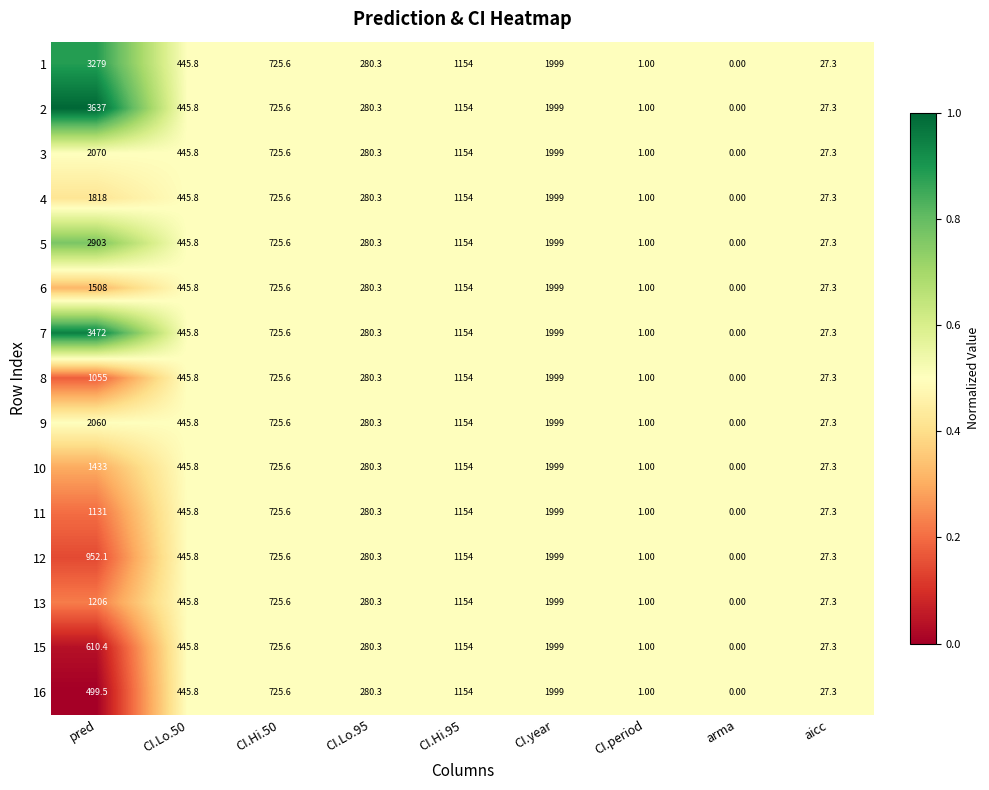

What is the average value of the 13 series?

648.8